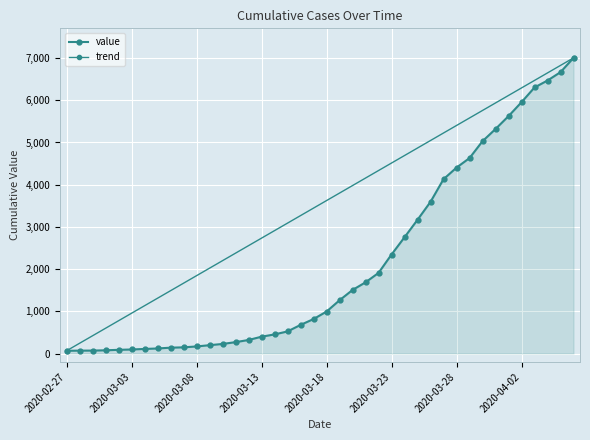

What position from the left is 2020-03-26?

29